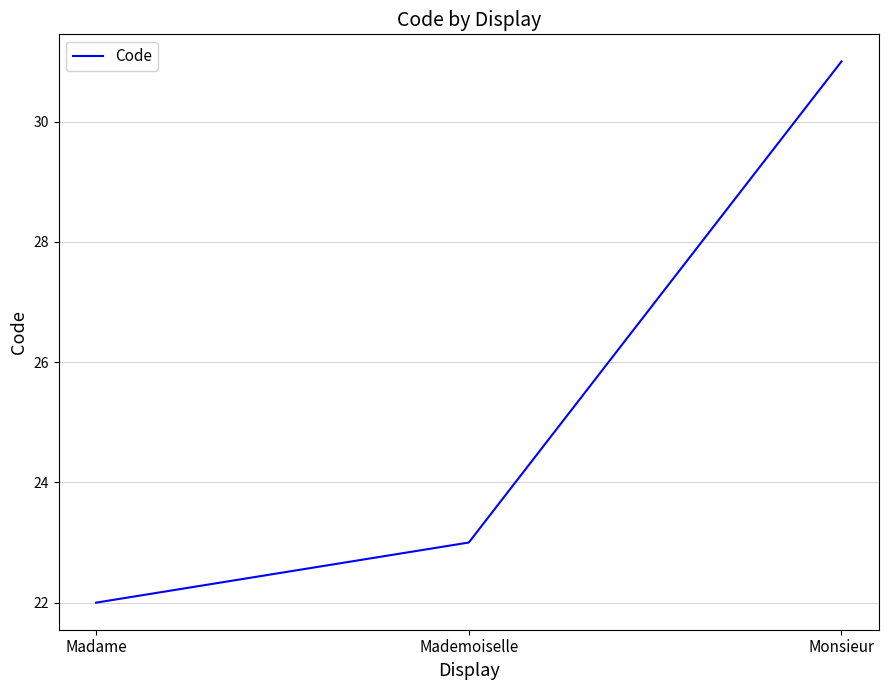

At which label is the value closest to 26?

Mademoiselle